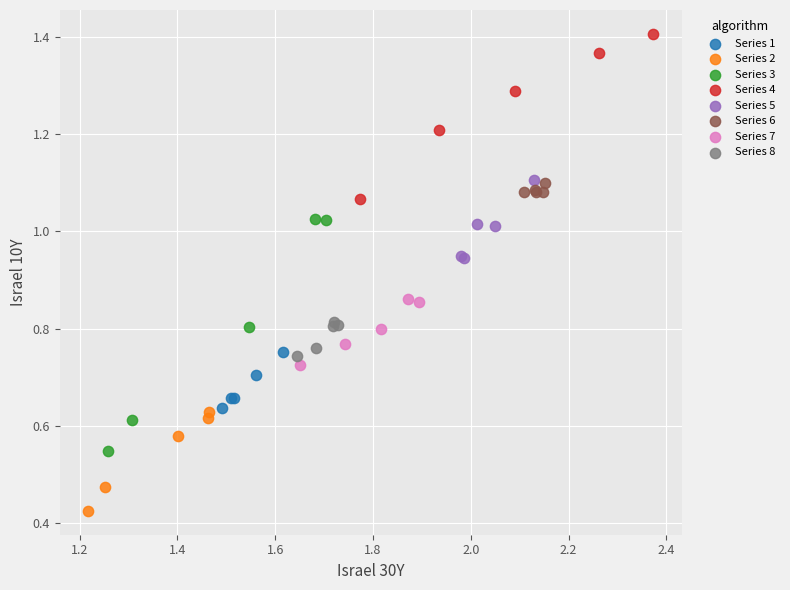

Which series contains the highest Y value?

Series 4